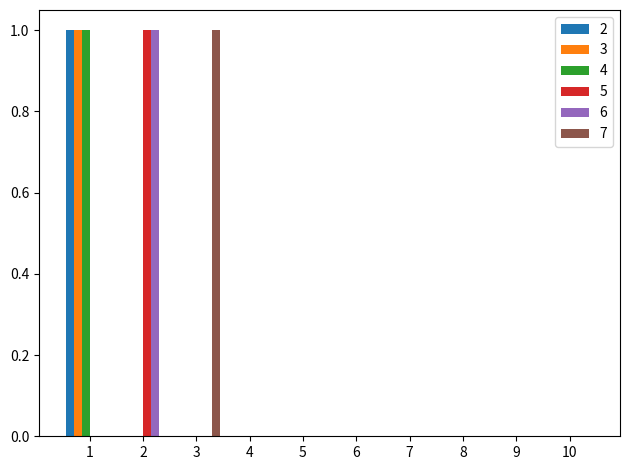

What is the sum of all 4 values?

1